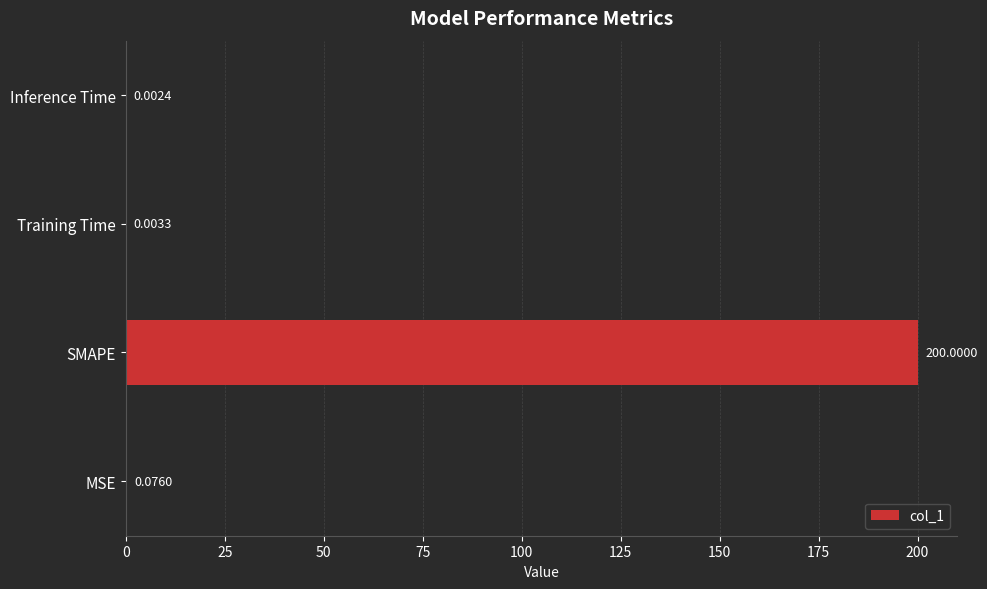

Between MSE and Training Time, which is larger?

MSE